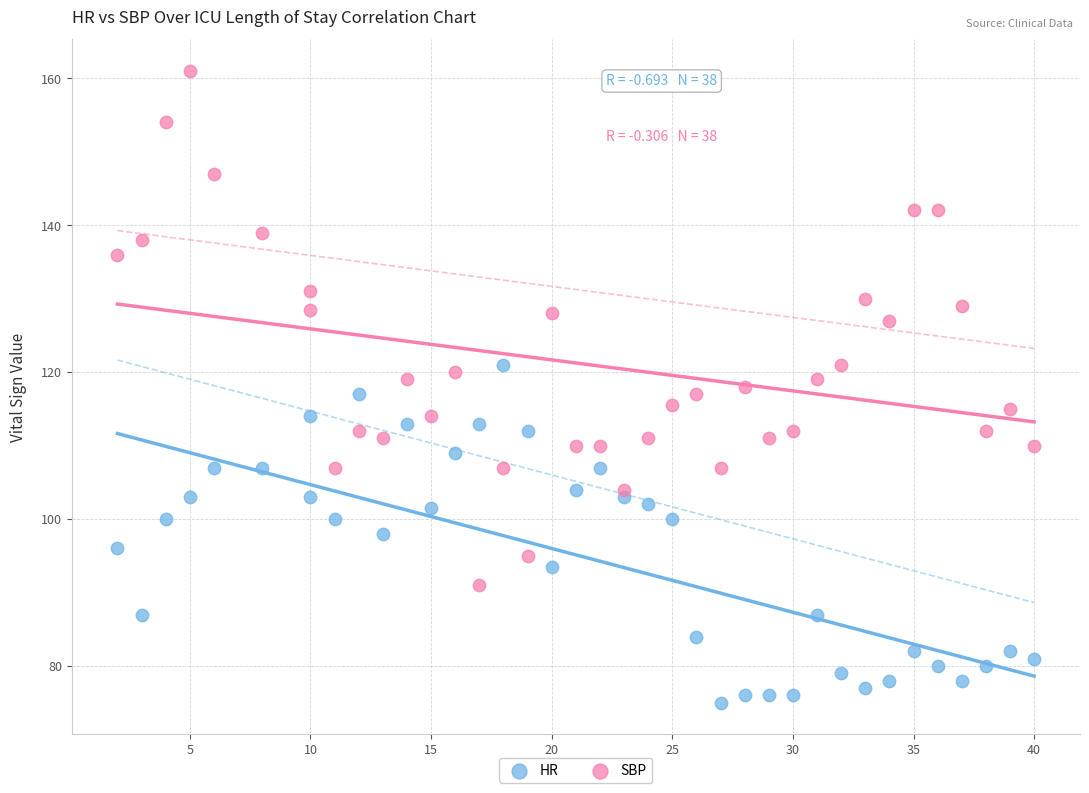

What is the X range (max minus min) for the scatter plot?

38.0